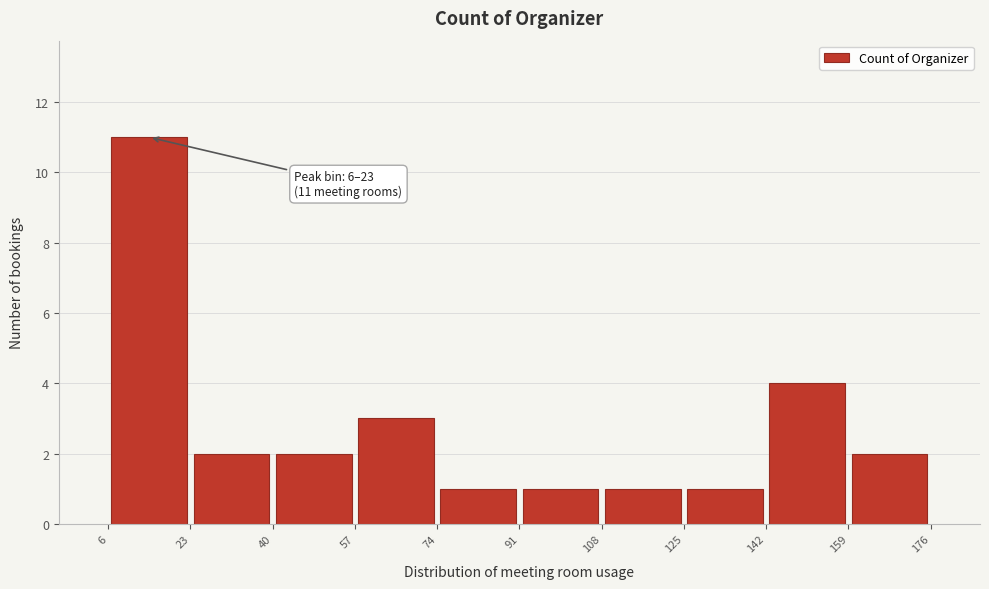

Which range on the x-axis has the tallest bar?

6 to 23